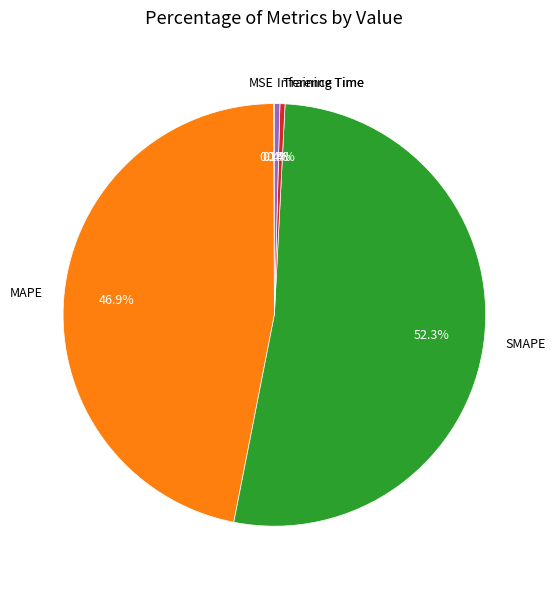

What percentage is the MAPE slice, to the nearest percent?

47%